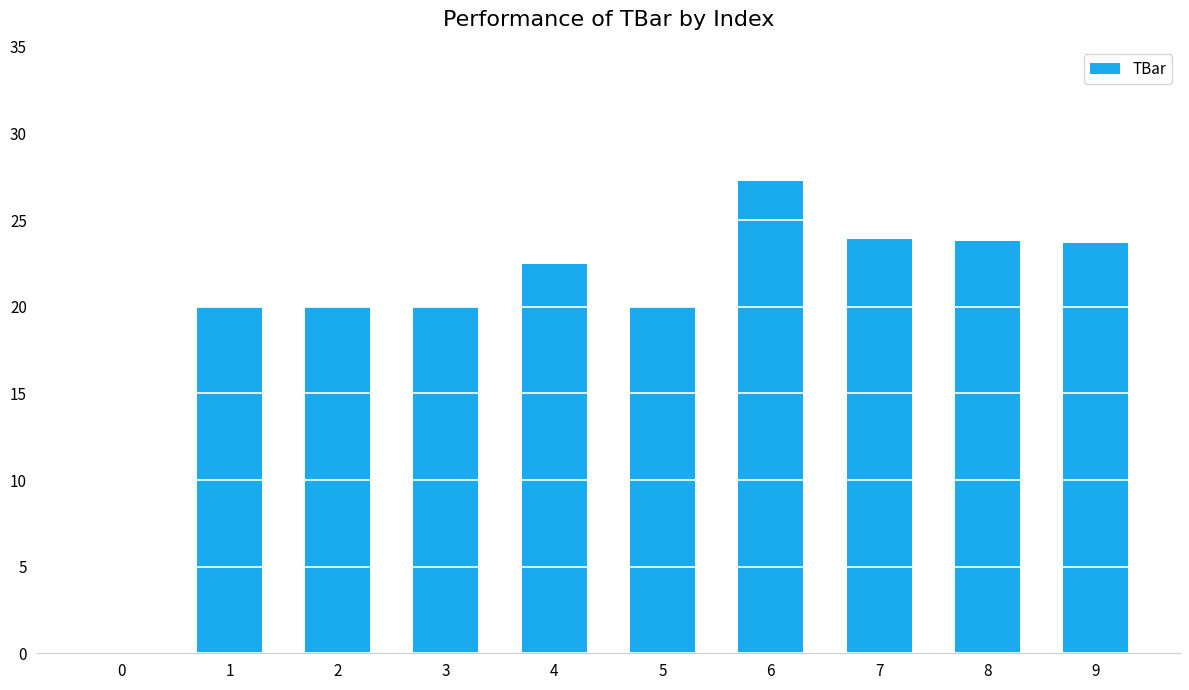

What is the sum of all values?

201.1